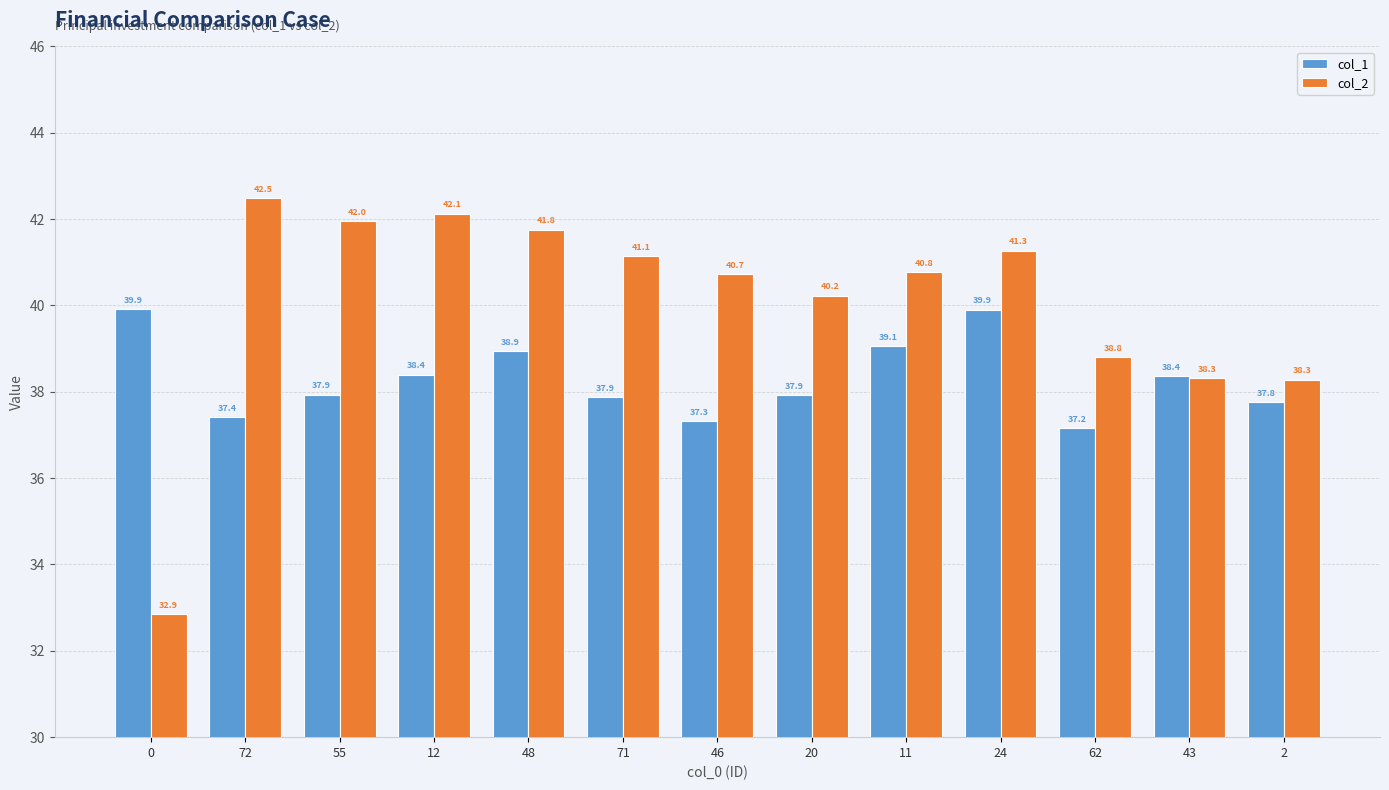

How many bars are there in each group?

2